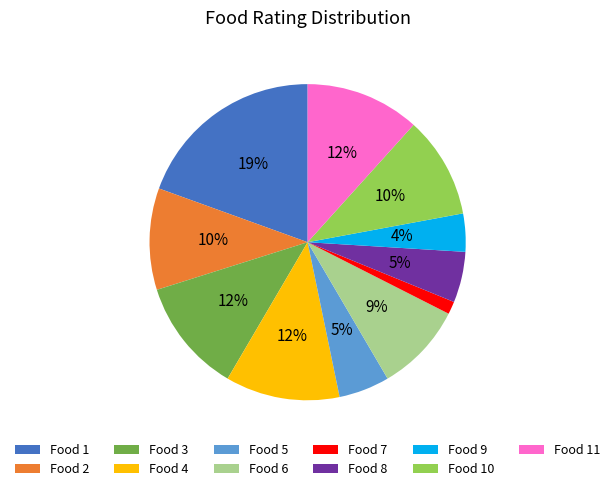

To the nearest percent, what is the difference between the Food 7 and Food 2 slice percentages?

9%